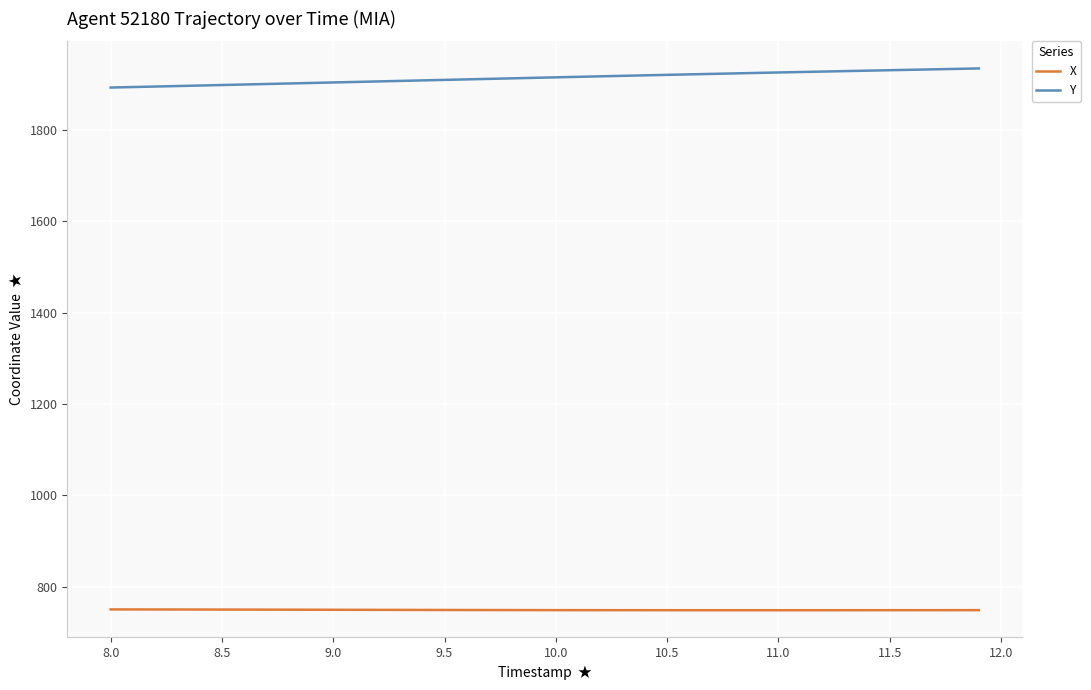

List the series in order of their overall mean, lowest first.

X, Y